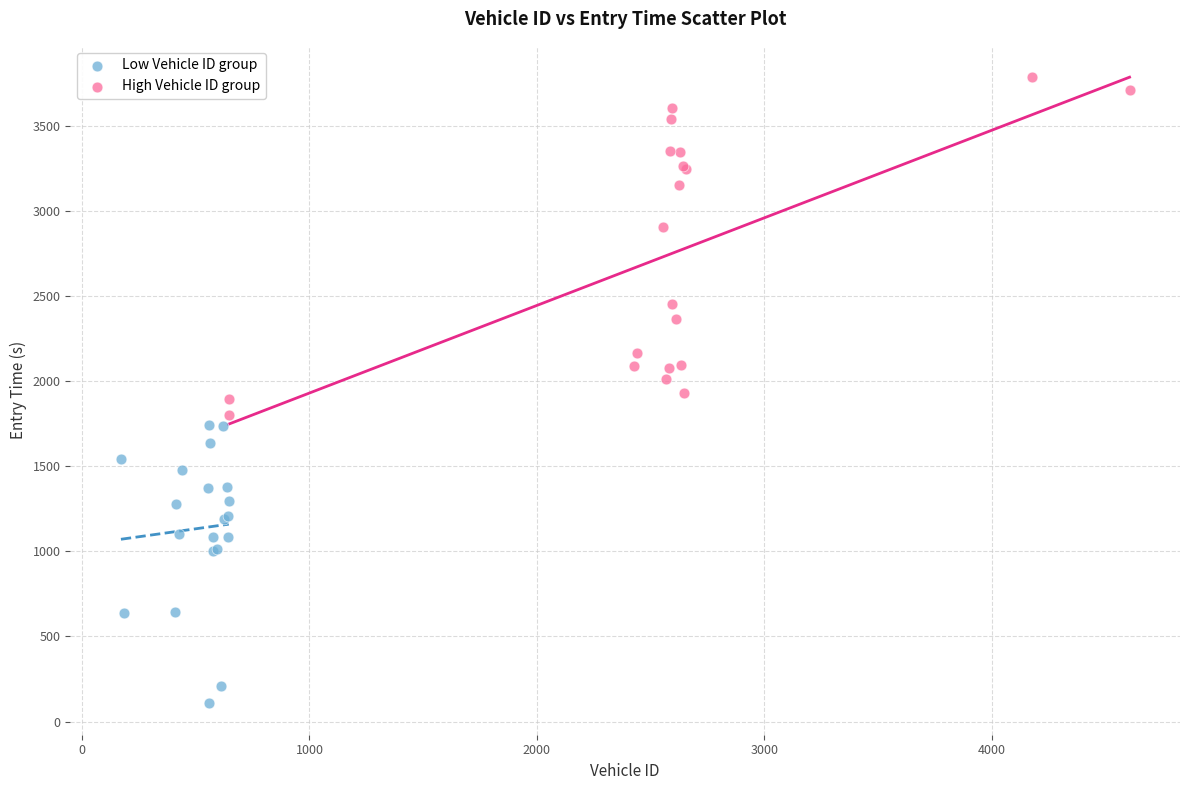

What are all the series names shown in the legend?

Low Vehicle ID group, High Vehicle ID group